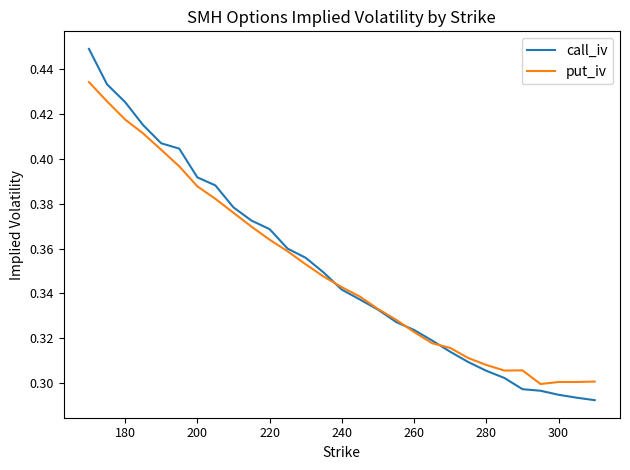

Rank the series by their maximum value, from lowest to highest.

put_iv, call_iv